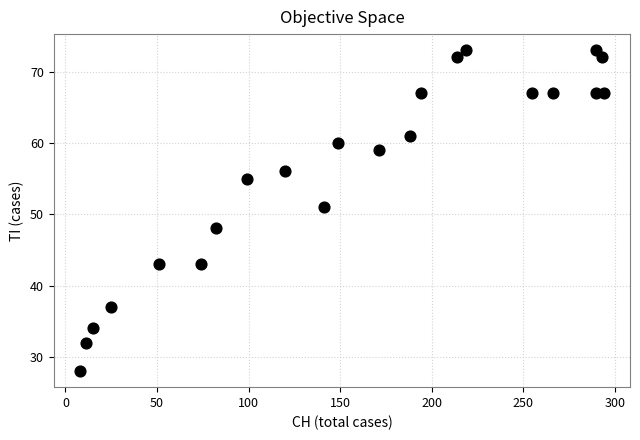

What is the range of X values (max minus min)?

286